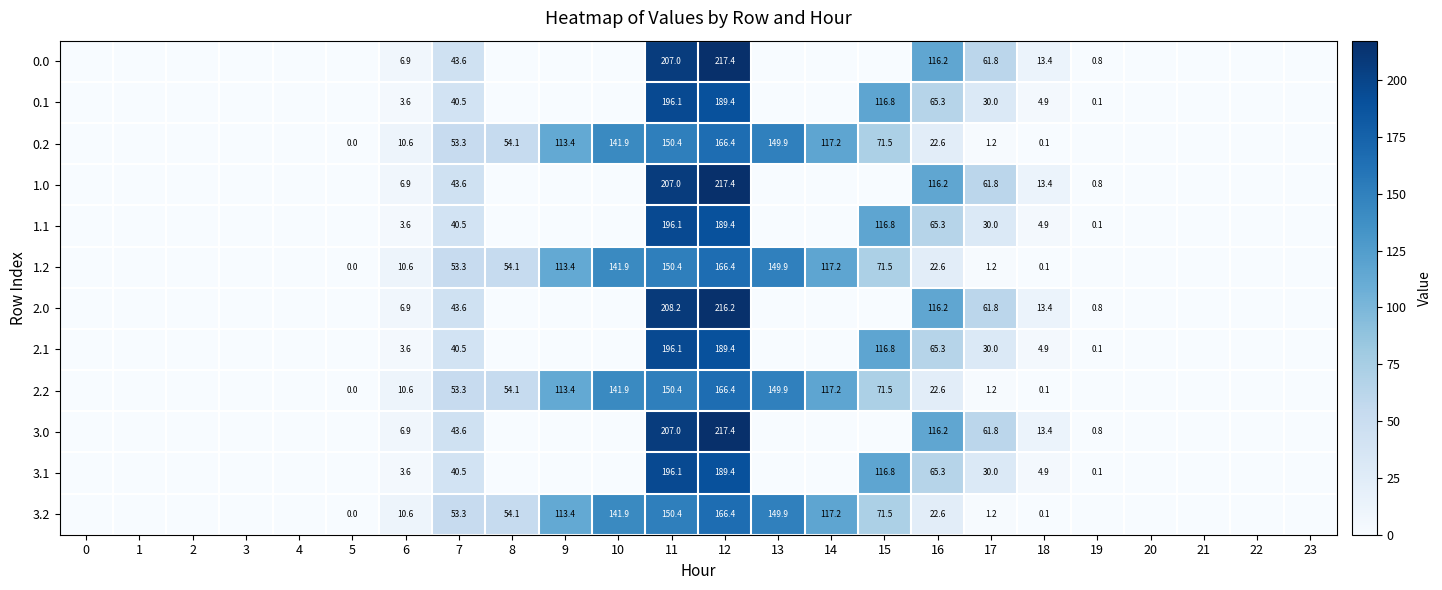

What is the total value across all series at 14?

468.6